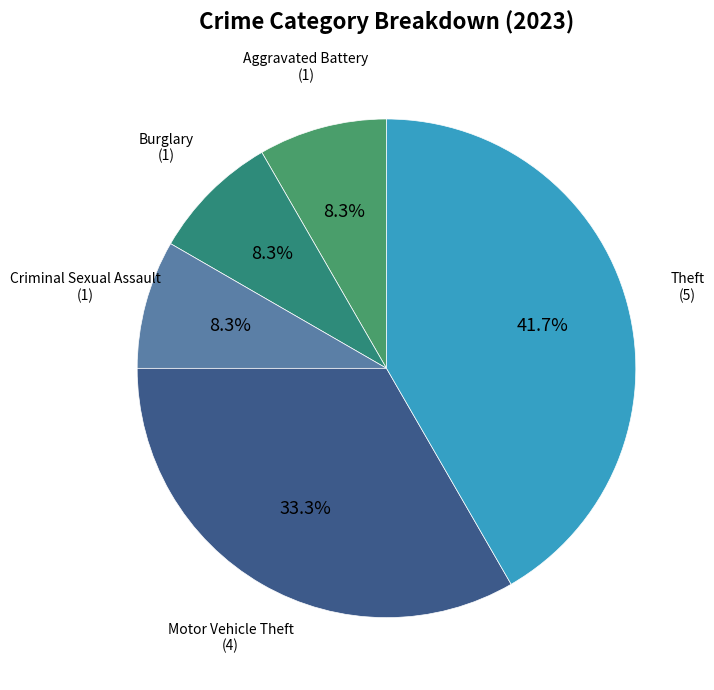

Which category has the biggest portion of the pie?

Theft